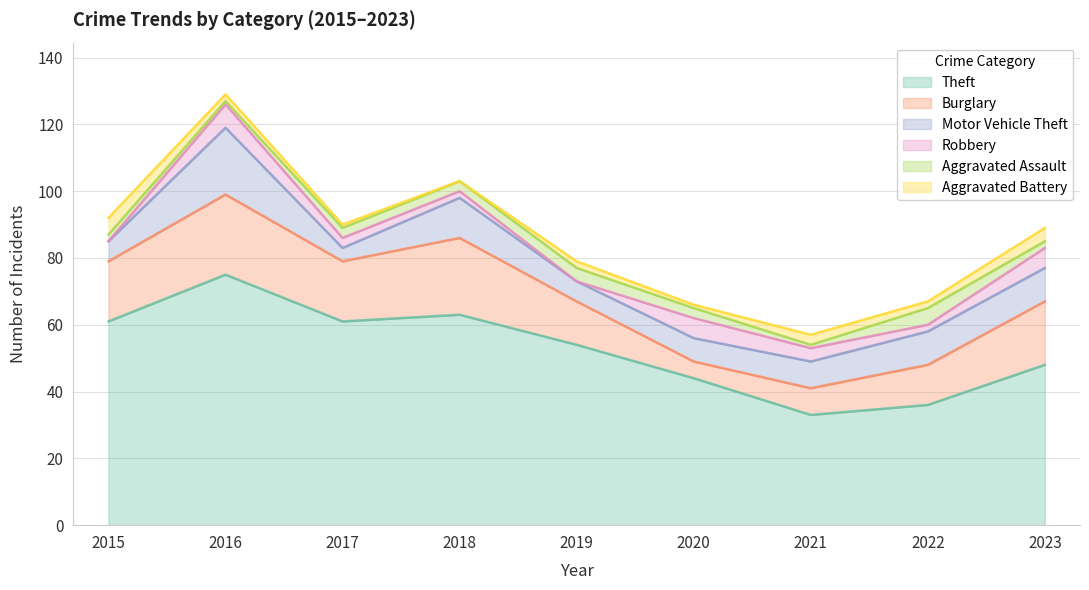

Reading right to left, what are all the values shown in this chart?

Theft: 48	36	33	44	54	63	61	75	61
Burglary: 19	12	8	5	13	23	18	24	18
Motor Vehicle Theft: 10	10	8	7	6	12	4	20	6
Robbery: 6	2	4	6	0	2	3	7	0
Aggravated Assault: 2	5	1	3	4	3	3	1	2
Aggravated Battery: 4	2	3	1	2	0	1	2	5